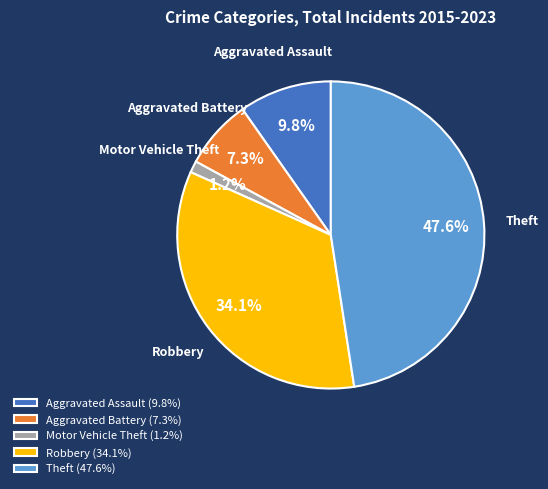

How many slices are in this pie chart?

5